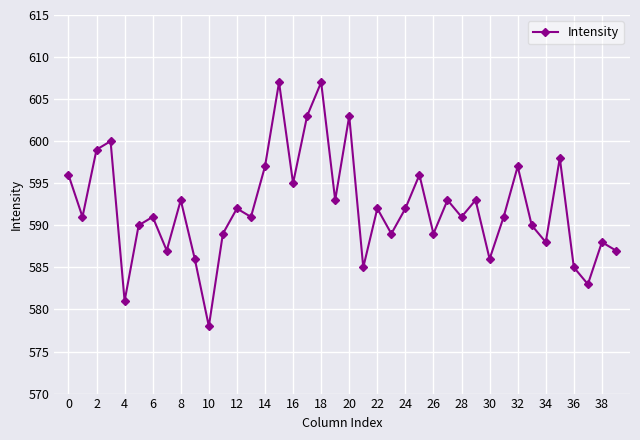

True or false: the data has more than 0 interior local peaks.

True